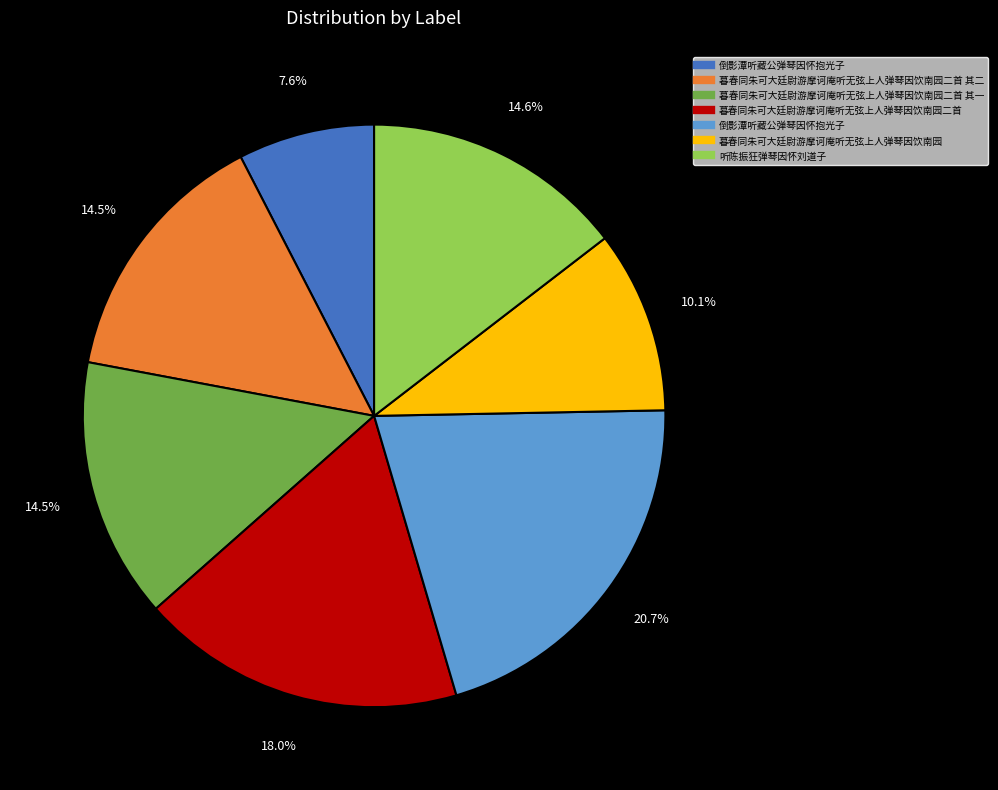

Does any single category account for the majority?

No